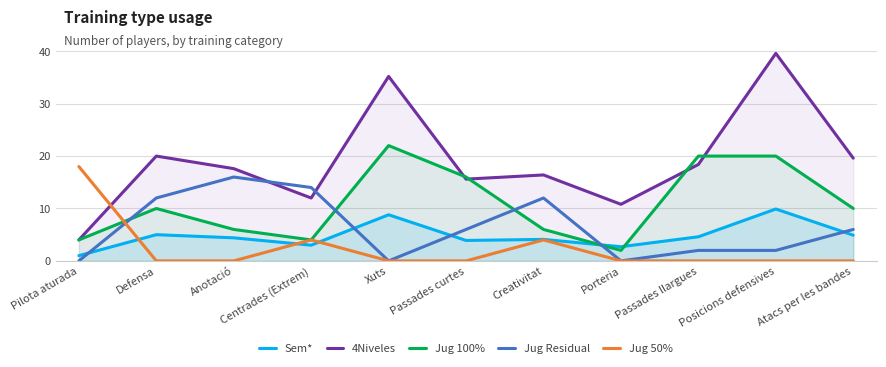

What are all the series names shown in the legend?

Sem*, 4Niveles, Jug 100%, Jug Residual, Jug 50%